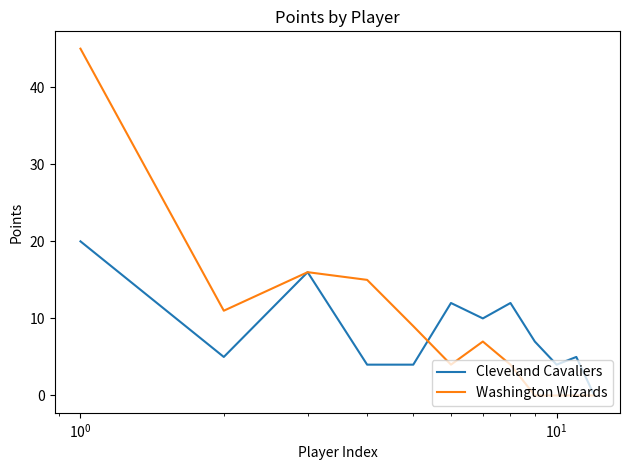

True or false: Cleveland Cavaliers and Washington Wizards intersect in this chart.

True